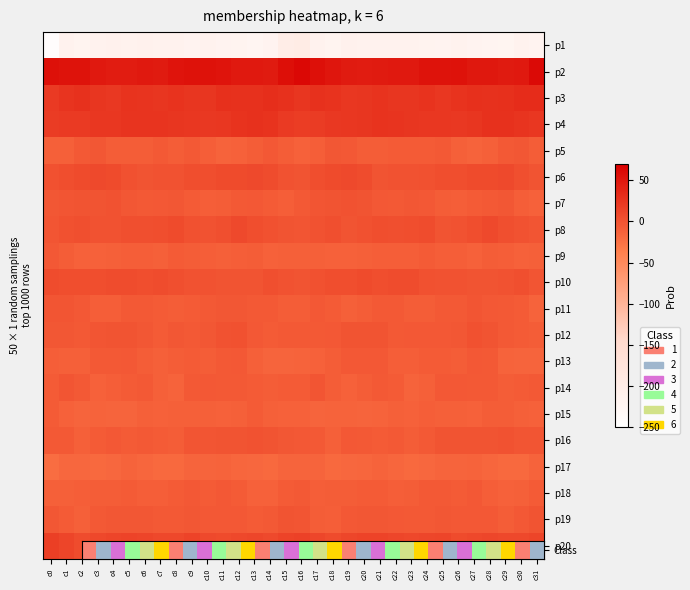

At which category is the sum across all series the highest?

c28